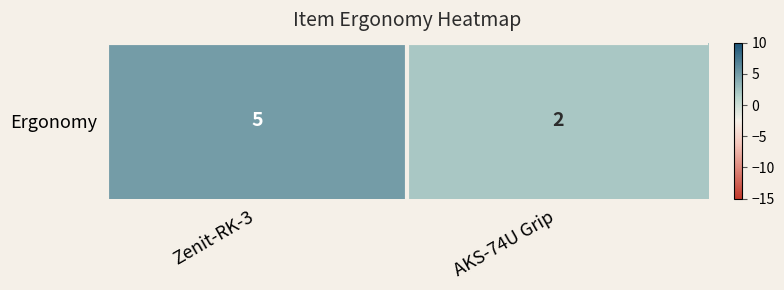

List the labels in order of value, smallest first.

AKS-74U Grip, Zenit-RK-3